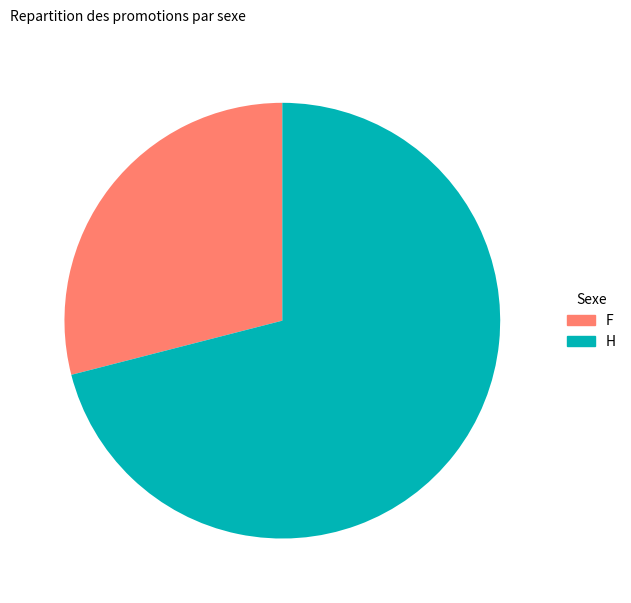

Is there a majority slice in this chart?

Yes